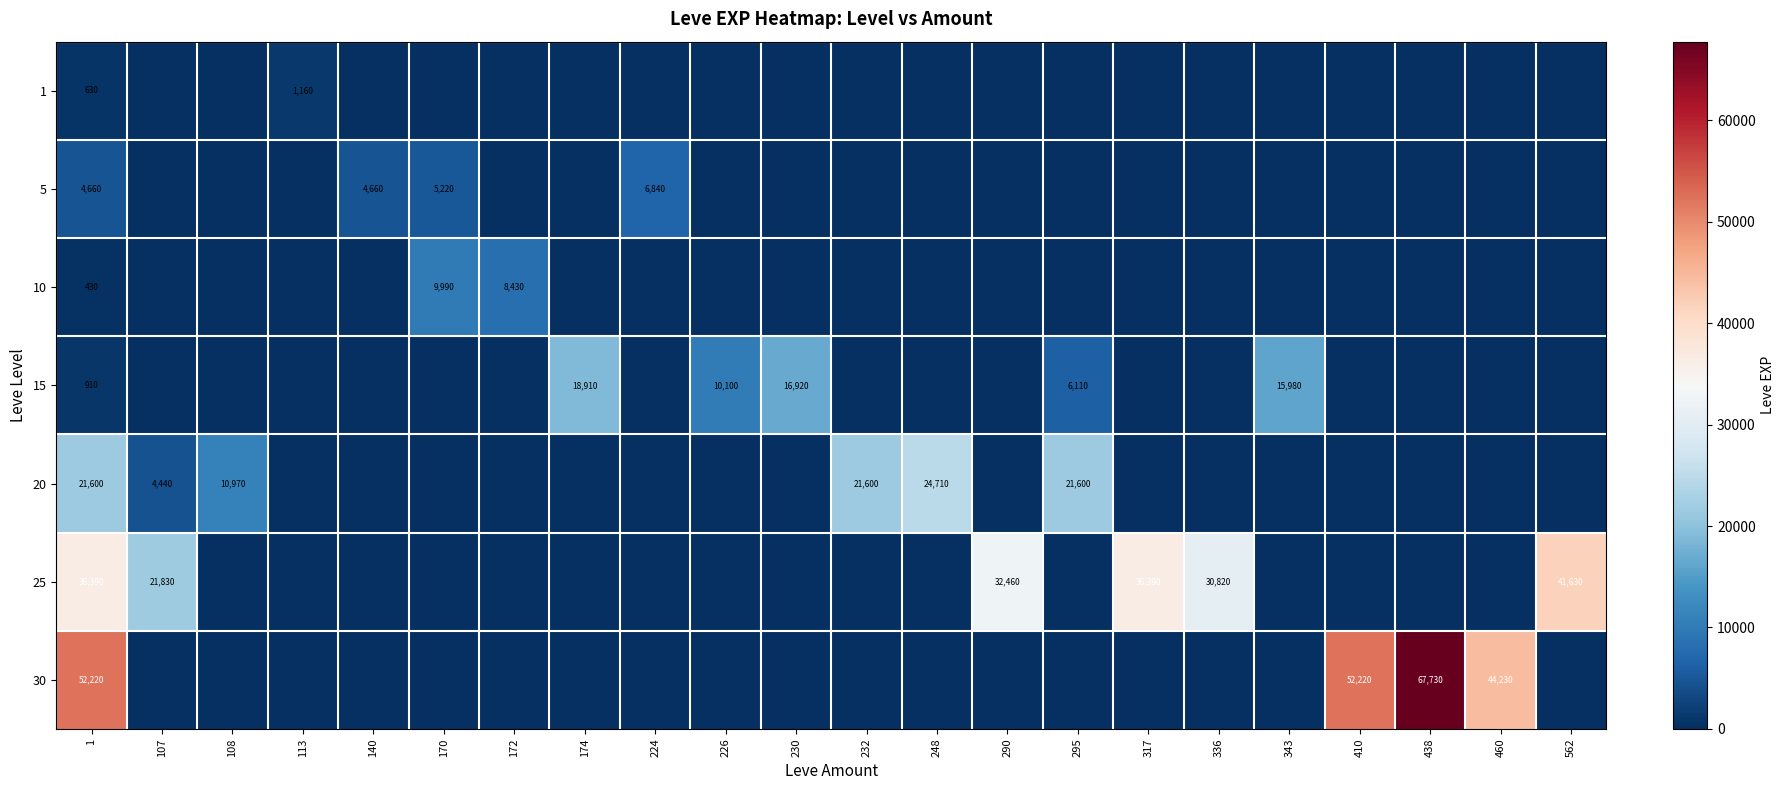

What is the spread (max minus min) of values at 1?

51790